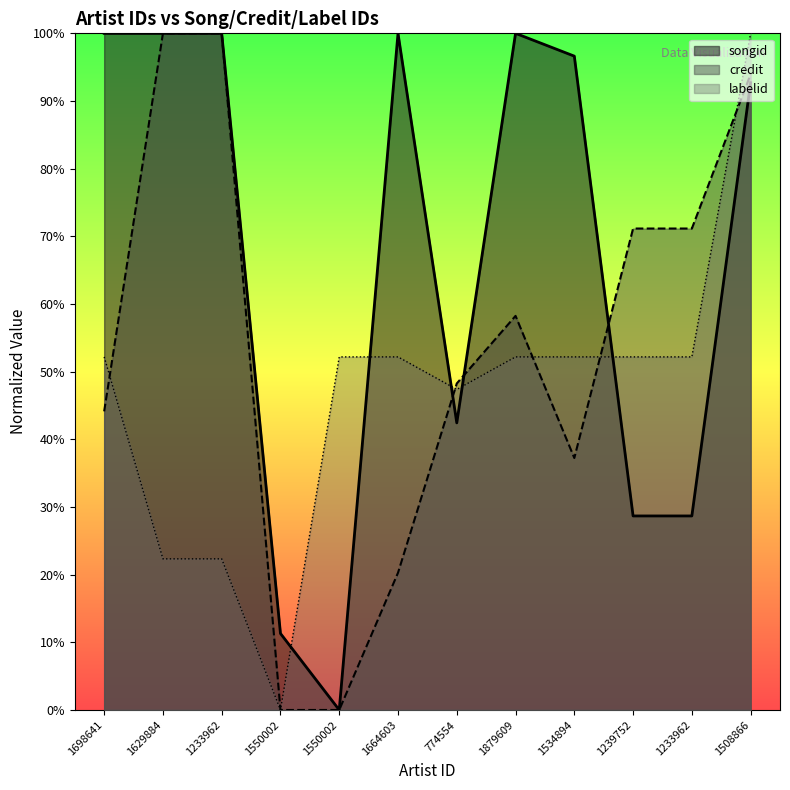

What is the total value across all series at 1233962?

2.2